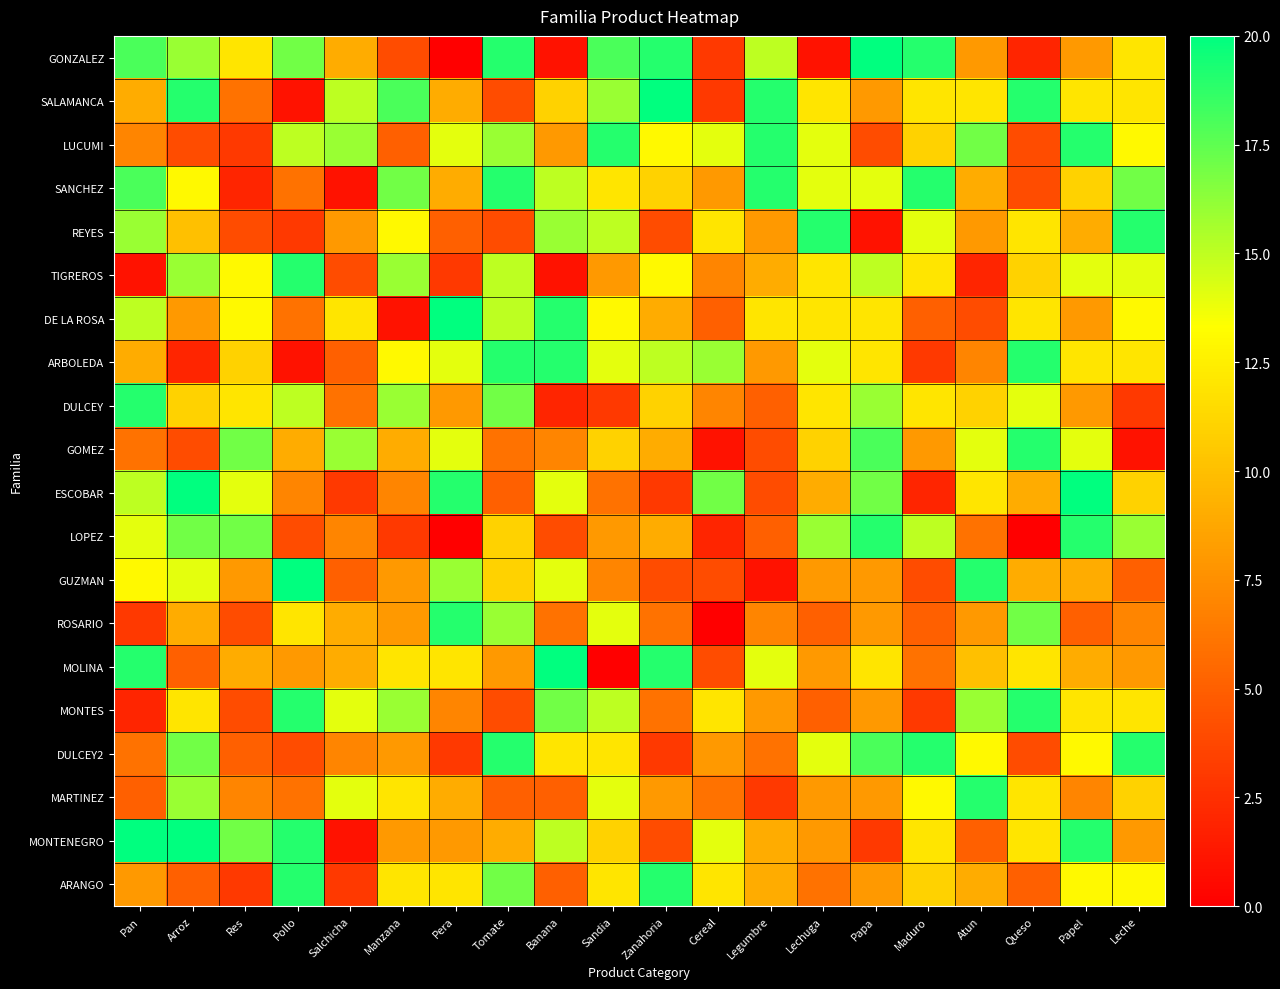

What is the spread (max minus min) of values at Lechuga?

18